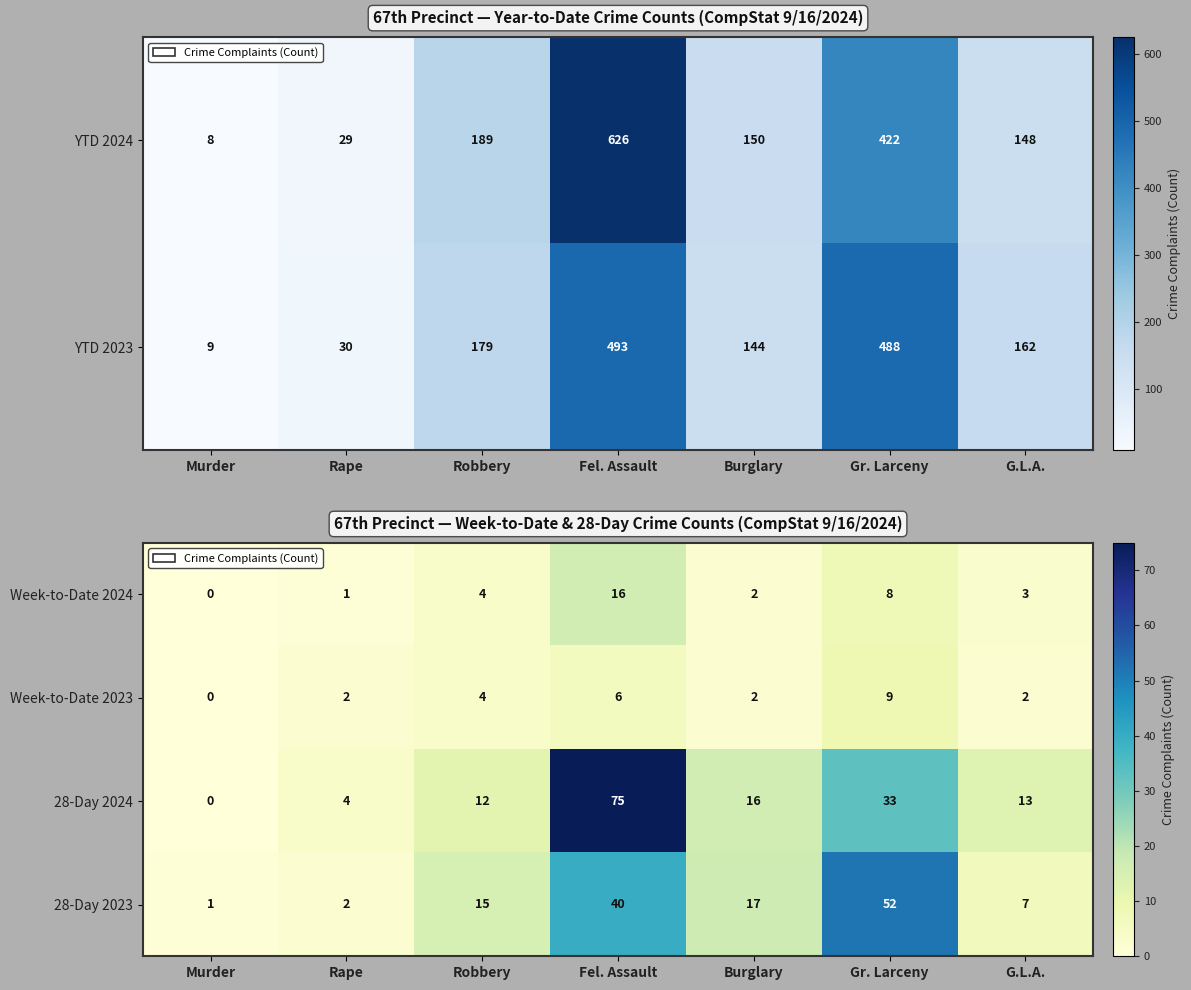

Between Burglary and Murder, which is larger?

Burglary